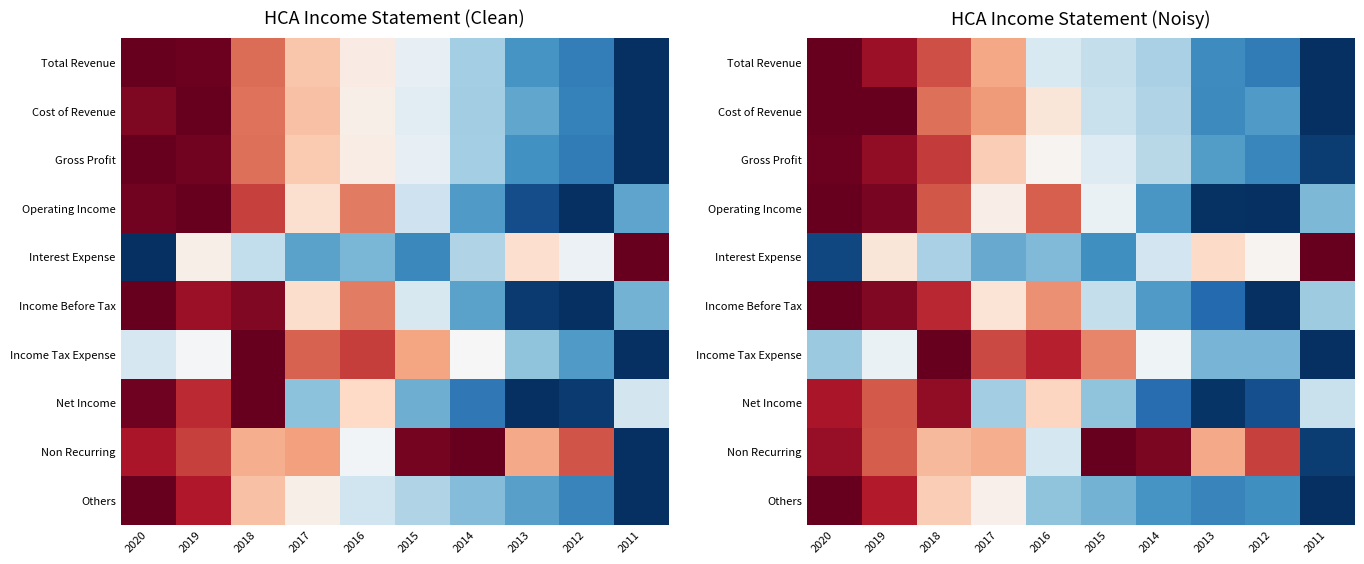

Which label corresponds to the largest value in the chart?

2020